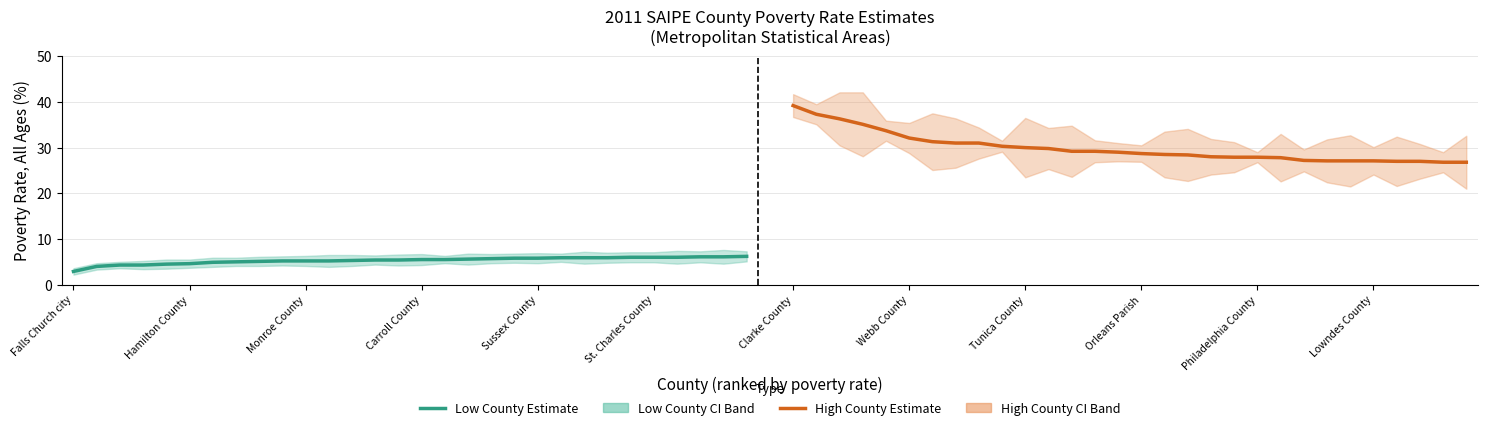

Which series has the widest spread of values?

Poverty Rate (High Counties)